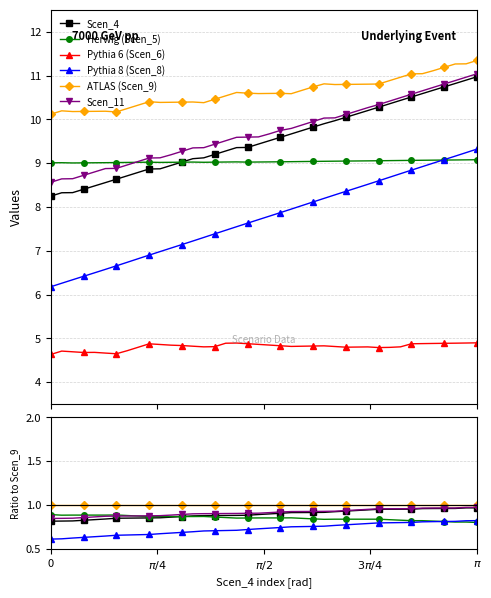

What is the greatest value displayed?

11.3